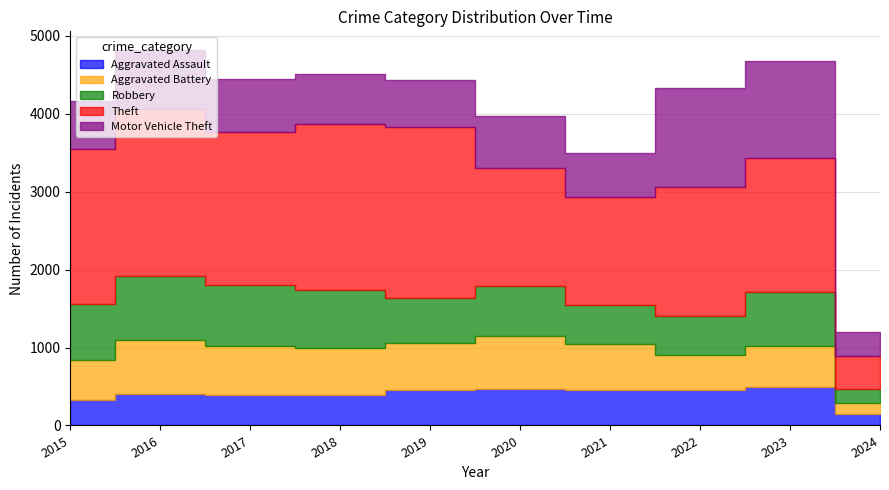

Does the chart have visible grid lines?

Yes